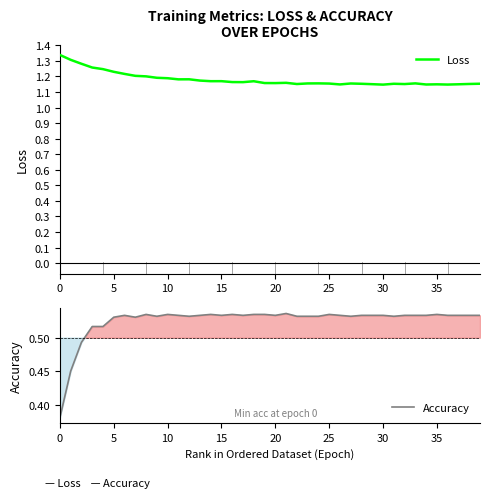

List the series in order of their overall mean, highest first.

Loss, Accuracy